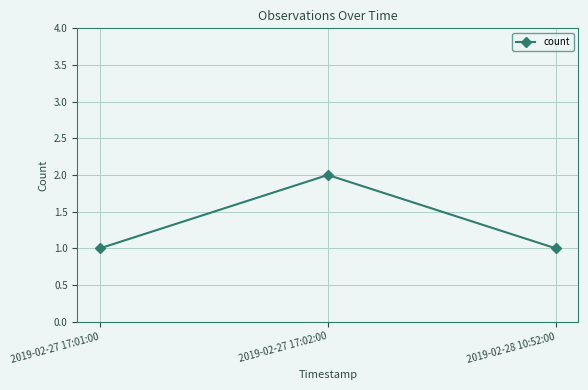

Reading left to right, extract all data points from this chart.

1	2	1